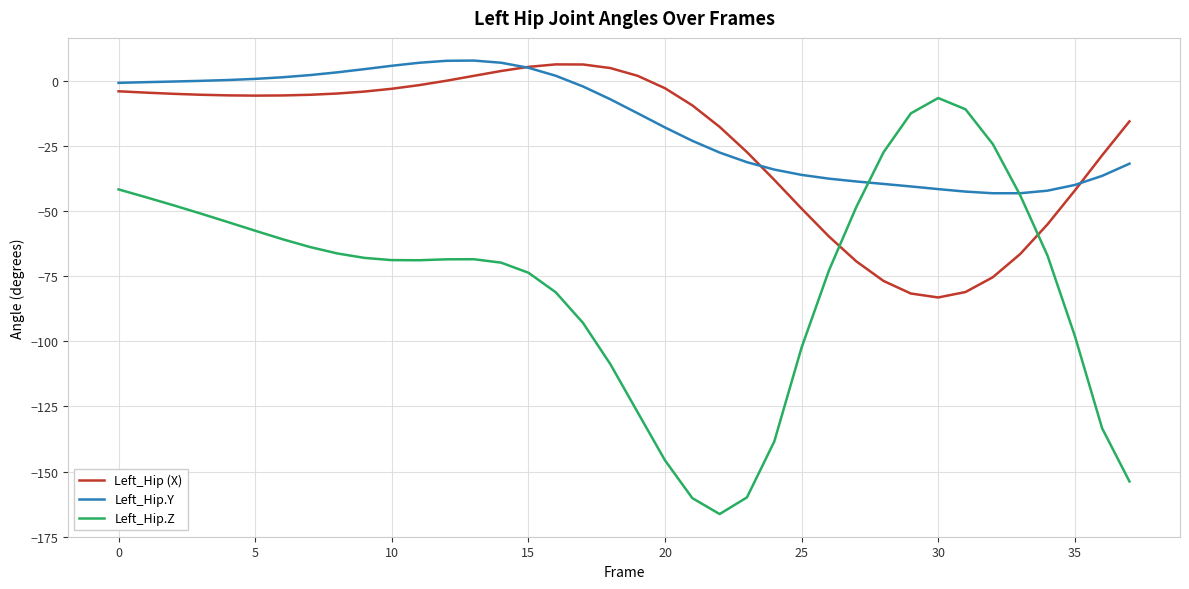

What is the highest value of the Left_Hip.Y series?

7.8